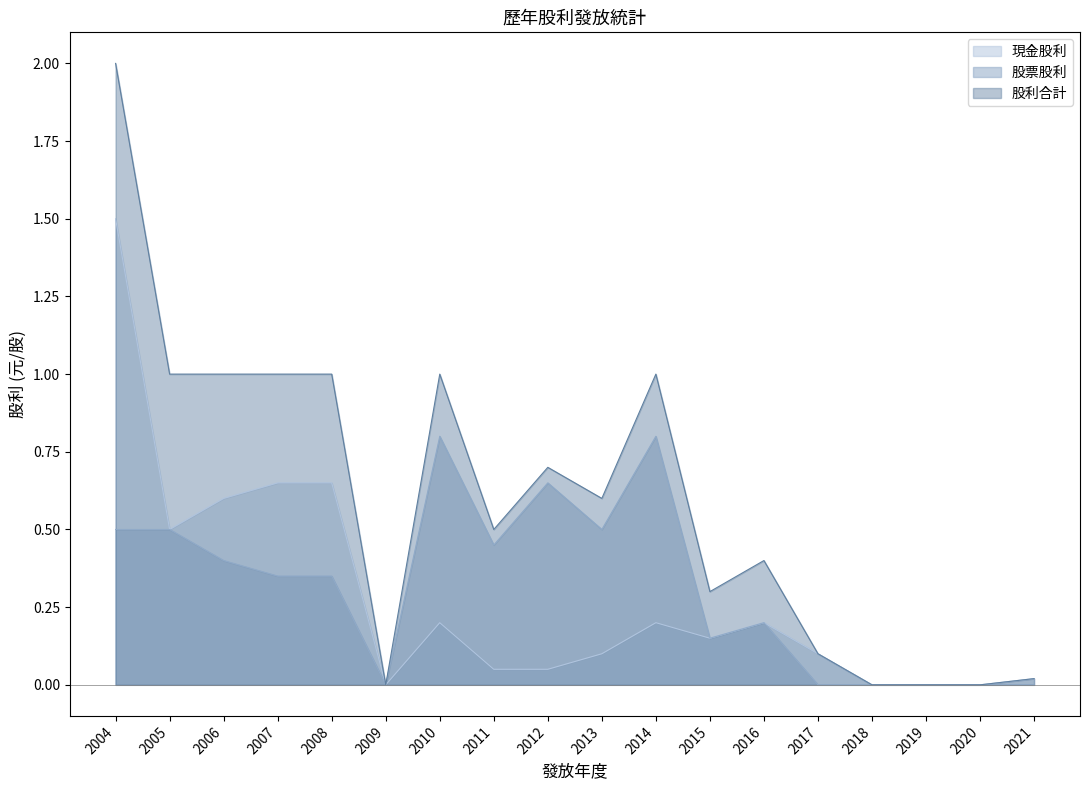

What is the average value of the 現金股利 series?

0.3